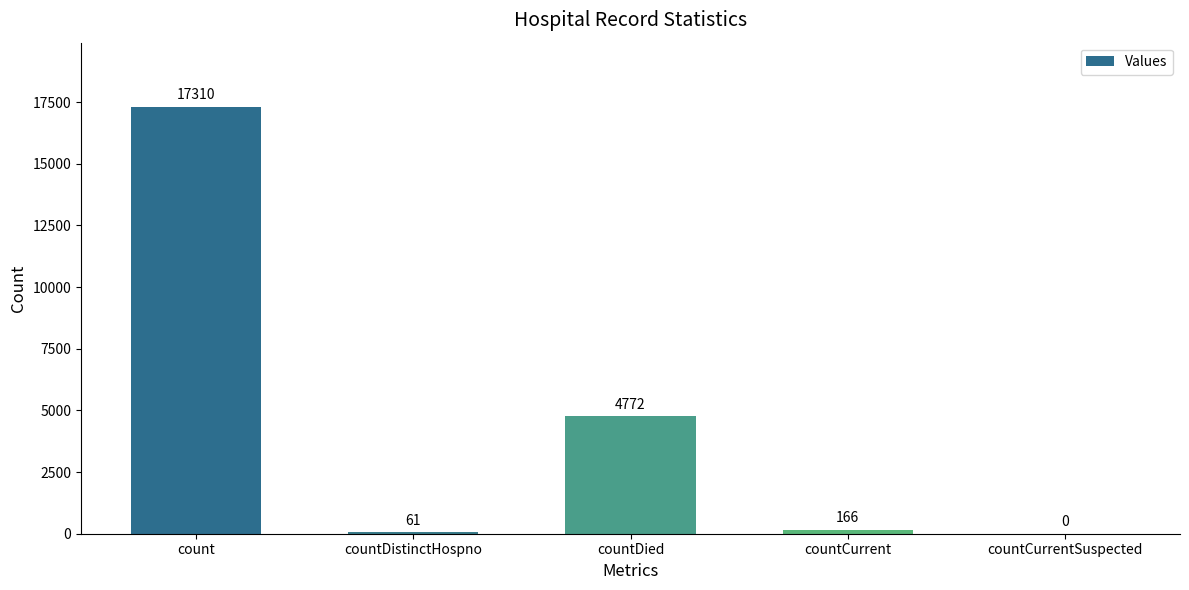

What is the maximum value shown in the chart?

17310